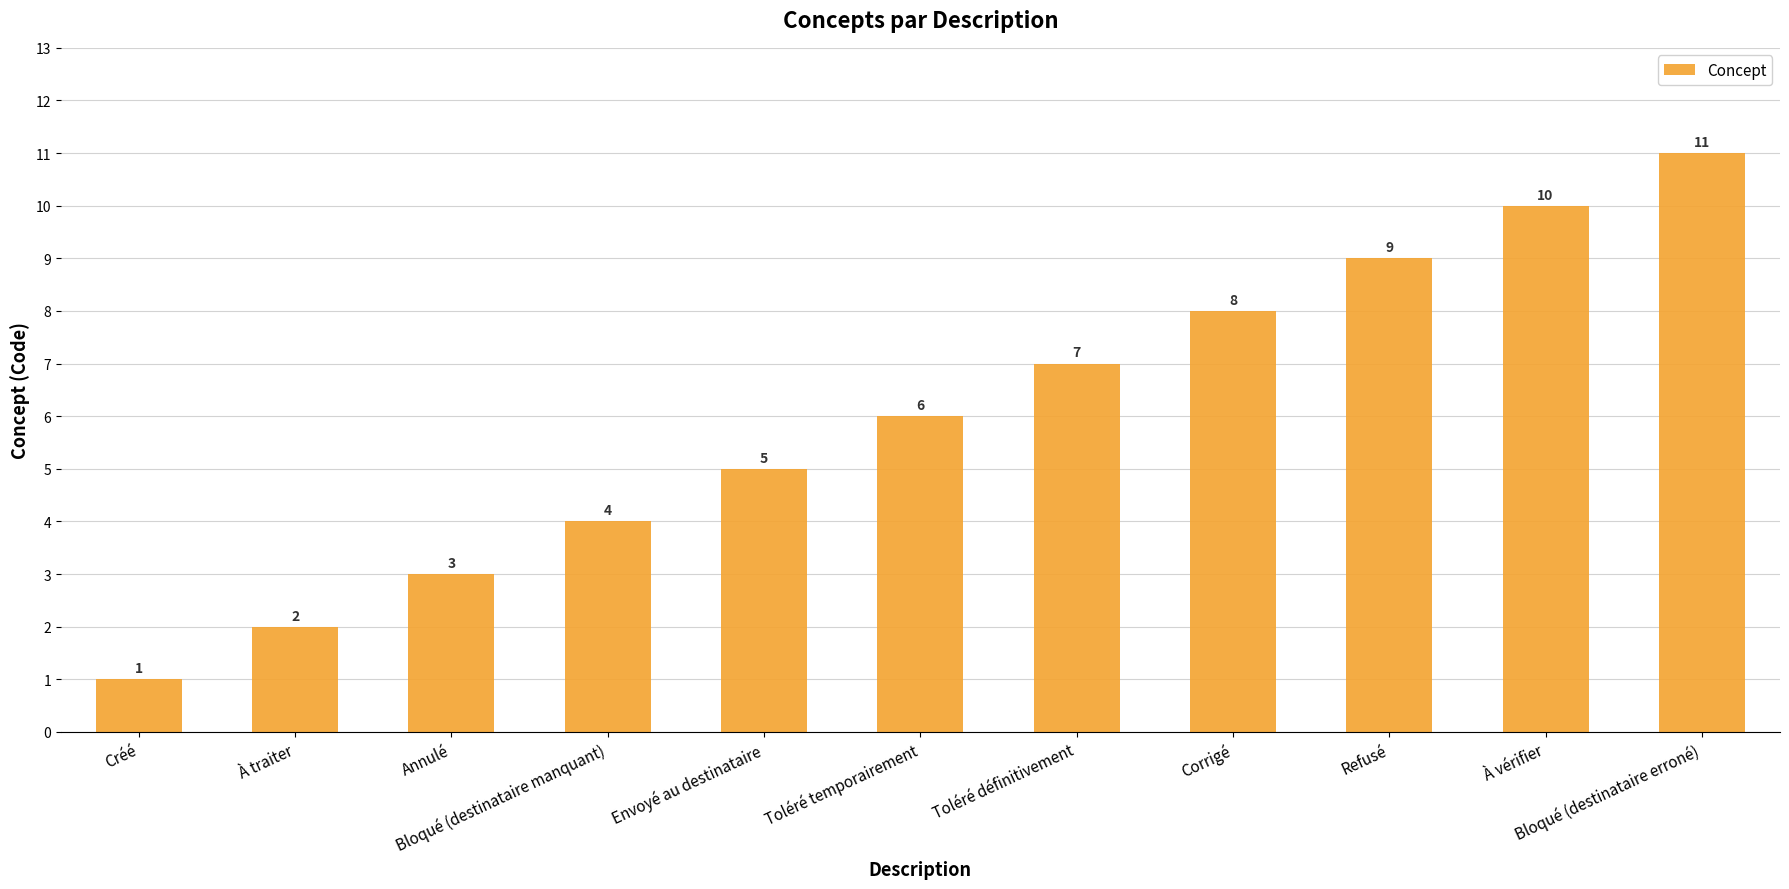

What is the minimum value shown in the chart?

1